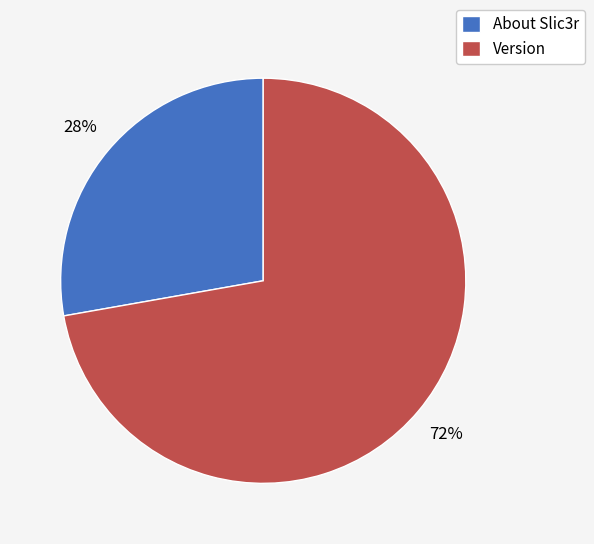

To the nearest percent, what is the combined percentage of Version and About Slic3r?

100%